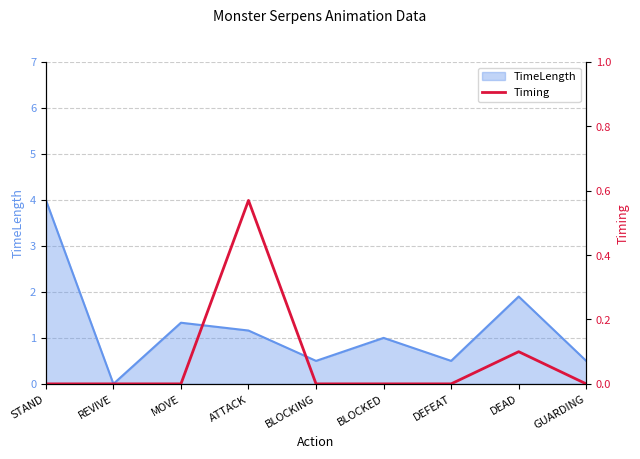

True or false: the data shows 0.6 at ATTACK.

True